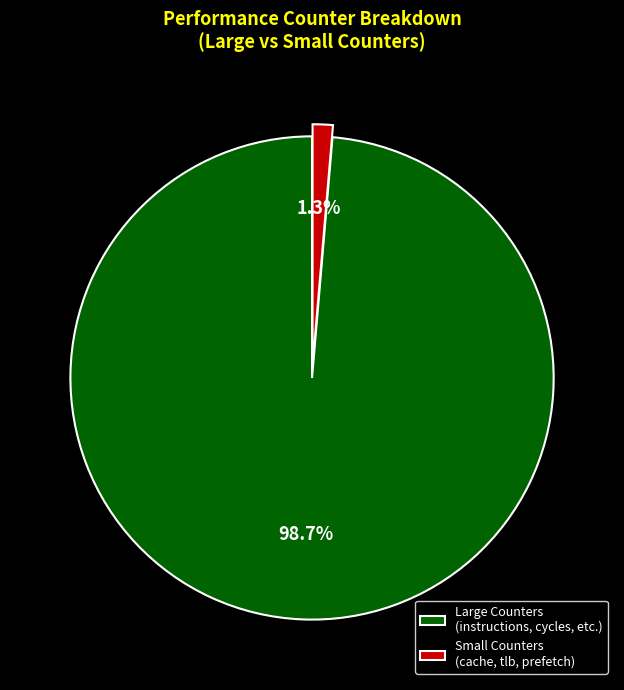

Between Large Counters (instructions, cycles, etc.) and Small Counters (cache, tlb, prefetch), which is larger?

Large Counters (instructions, cycles, etc.)